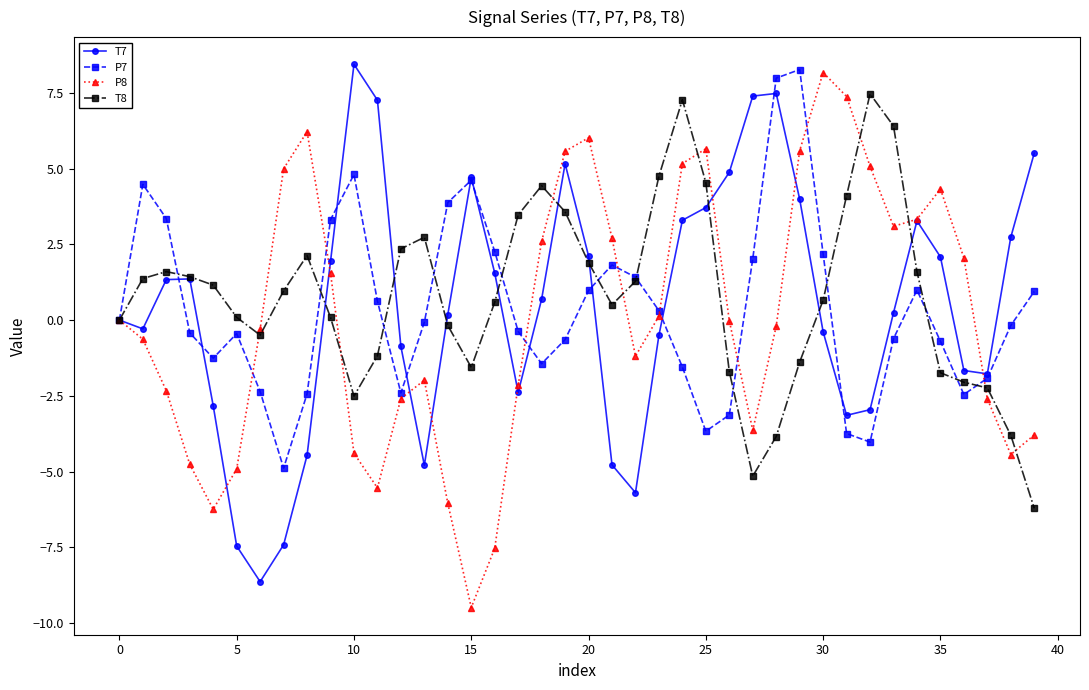

True or false: P7 has more than 2 interior local peaks.

True